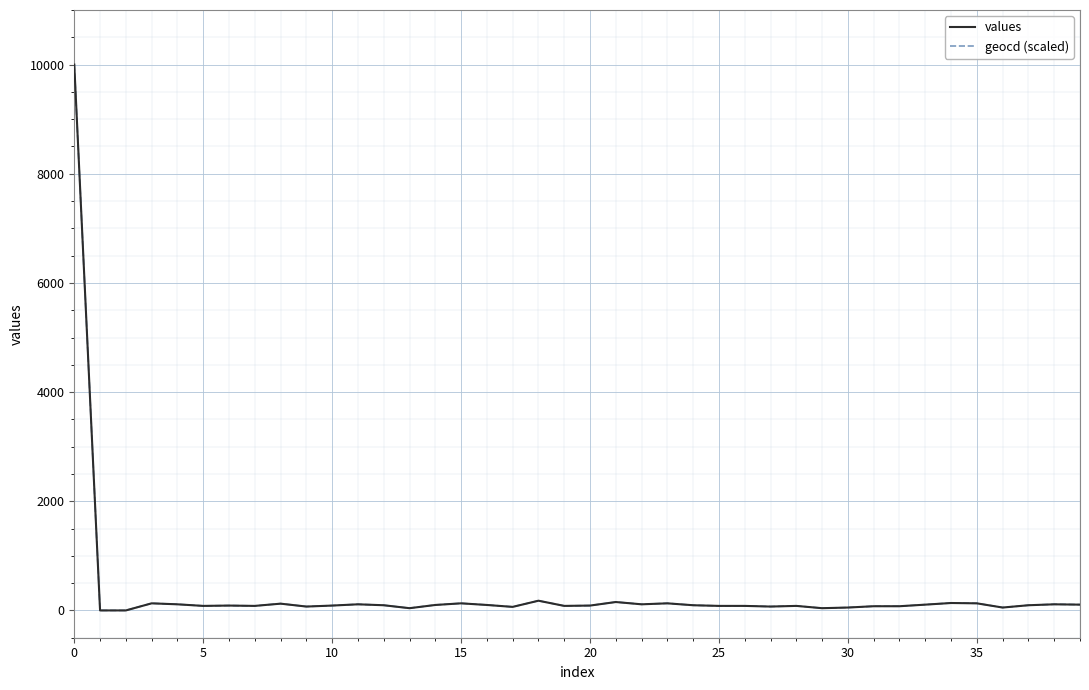

What is the sum of all values values?

13571.0